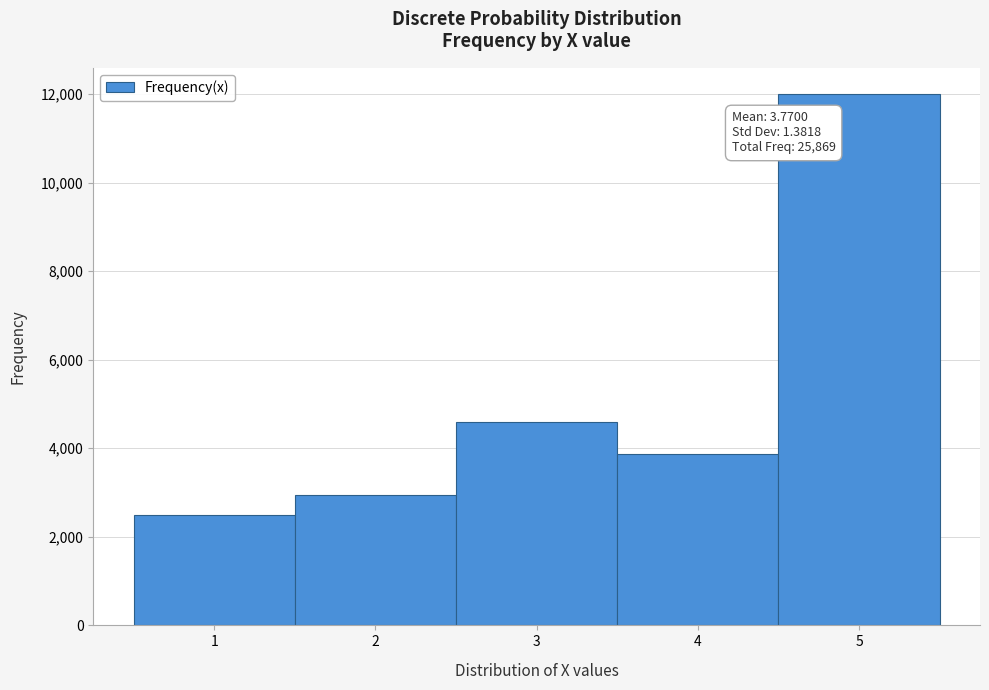

Reading right to left, list all the values displayed in this chart.

5=11990	4=3864	3=4582	2=2941	1=2492